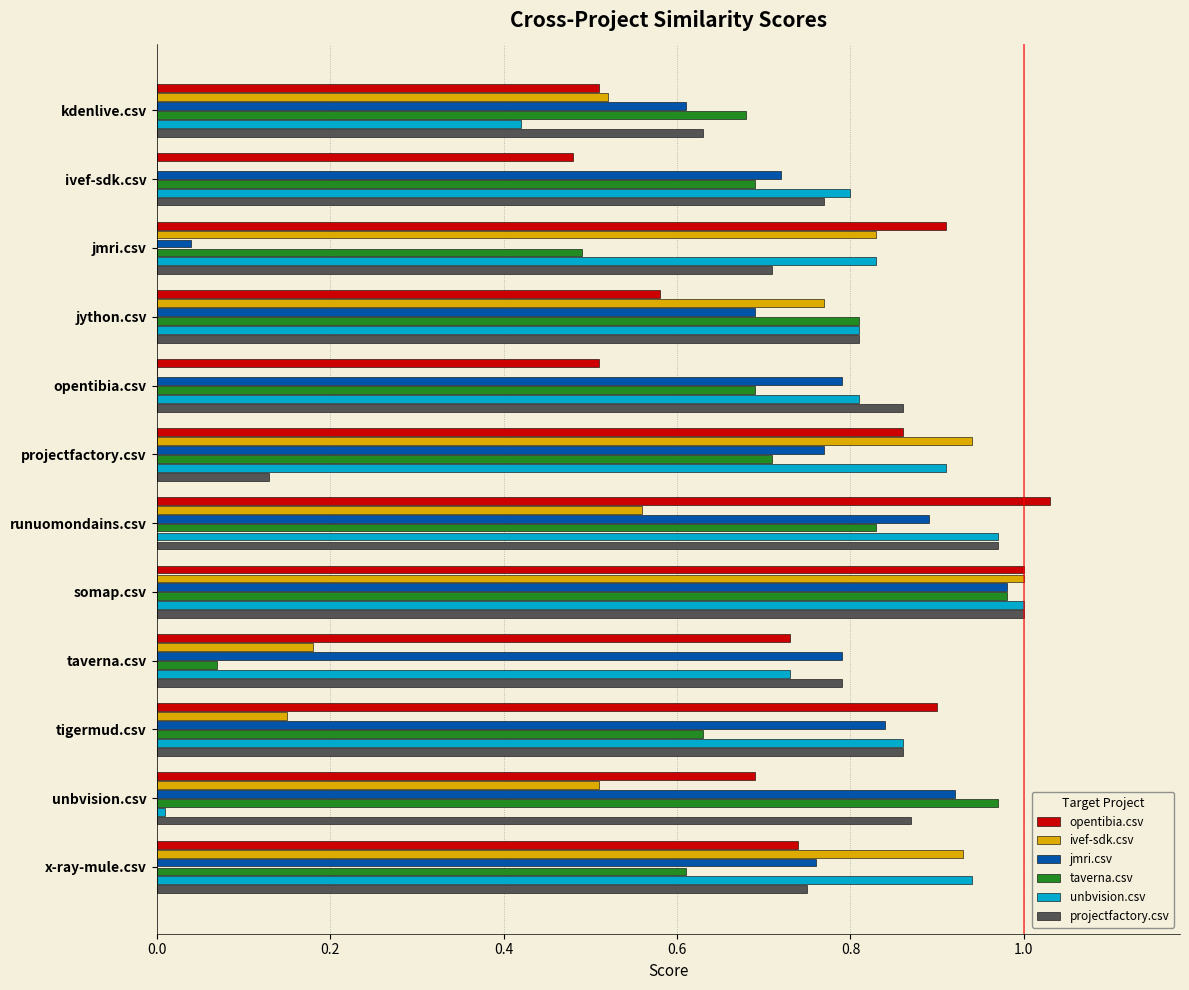

At which label is taverna.csv closest to 0?

taverna.csv